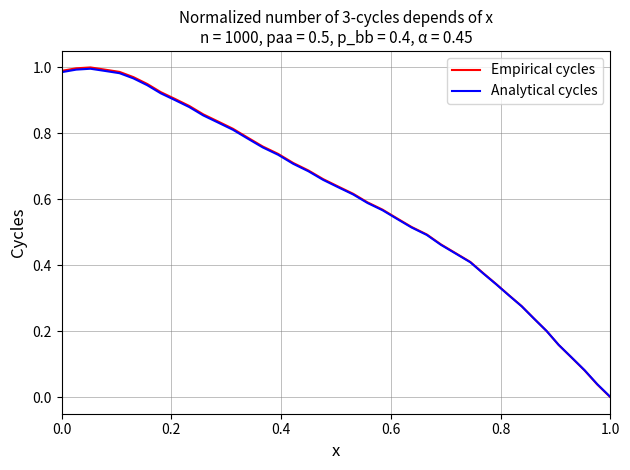

Which series has the widest spread of values?

Empirical cycles